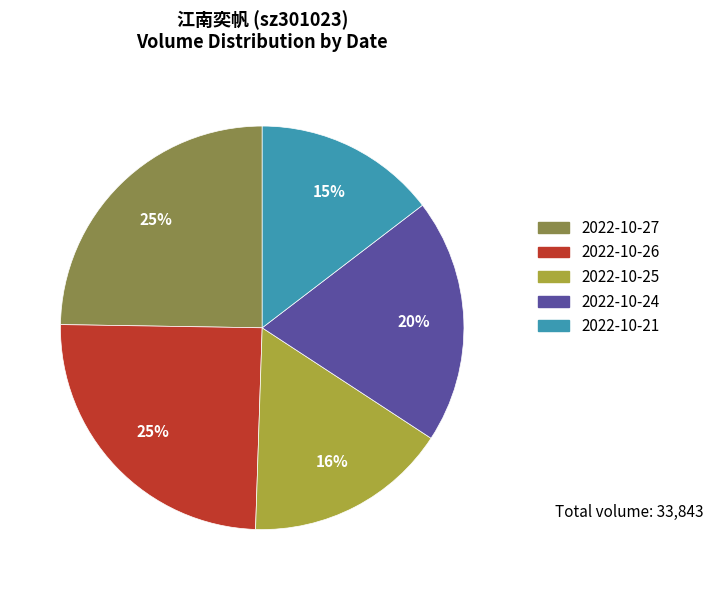

Approximately how many times larger is the value at 2022-10-24 compared to 2022-10-26?

0.8